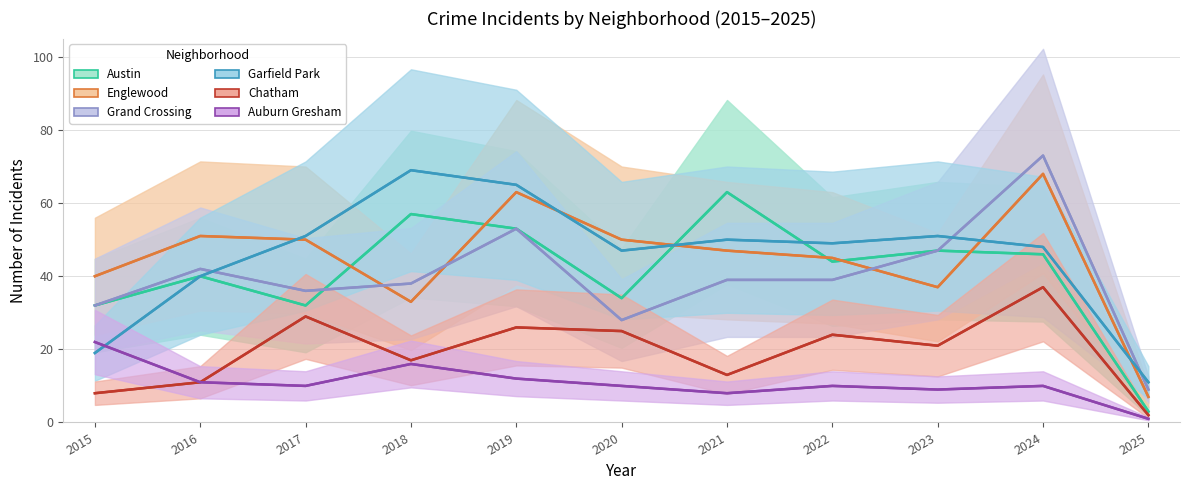

What is the sum of the Austin values at 2015 and 2021?

95